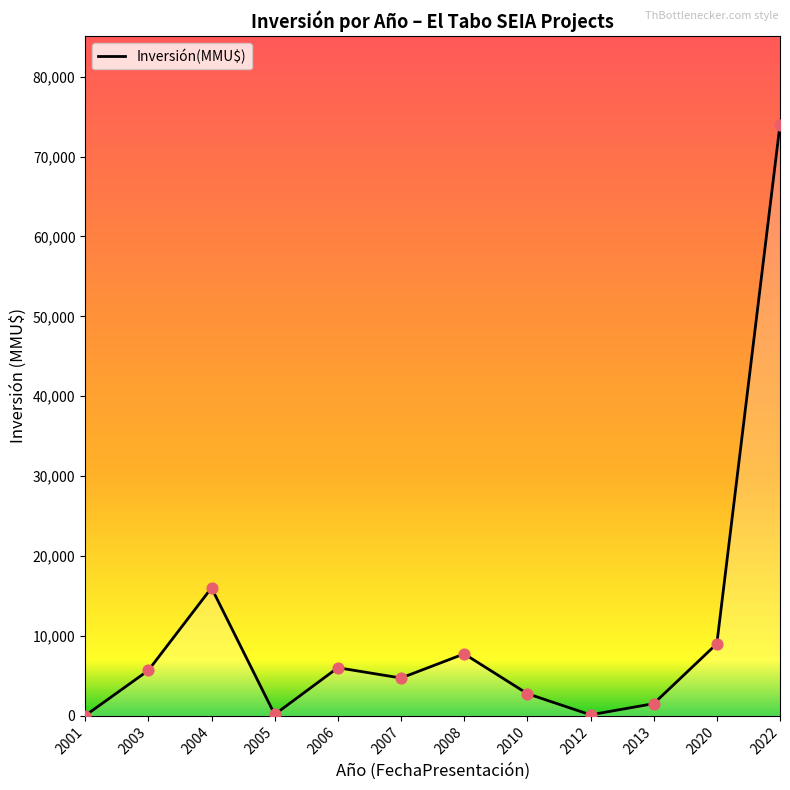

What is the change in value from 2007 to 2020?

+4290